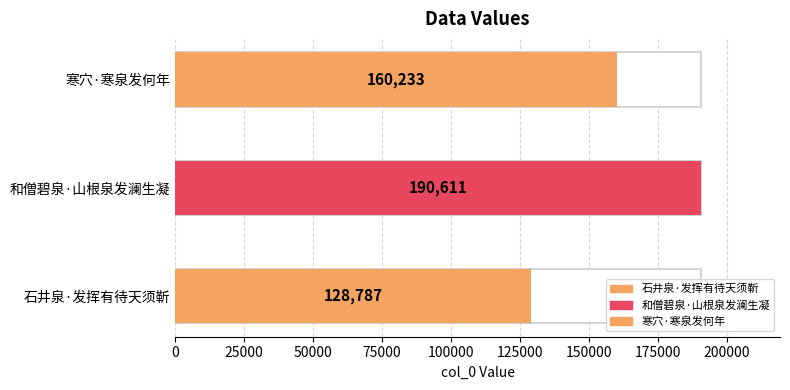

Reading left to right, transcribe all the data shown in this chart.

石井泉·发挥有待天须靳=128787	和僧碧泉·山根泉发澜生凝=190611	寒穴·寒泉发何年=160233